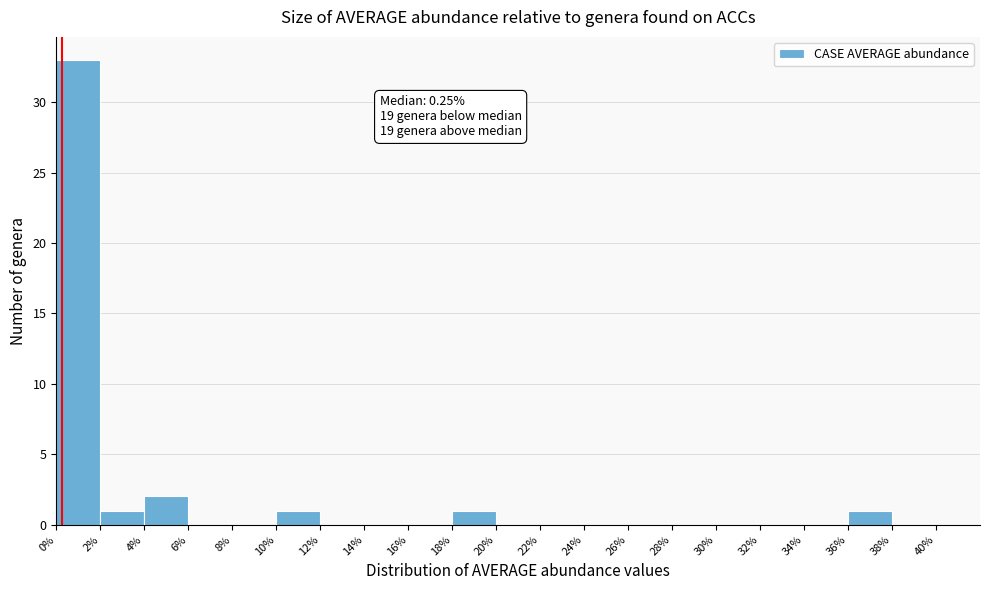

Over which range of the x-axis is the bar tallest?

0% to 2%